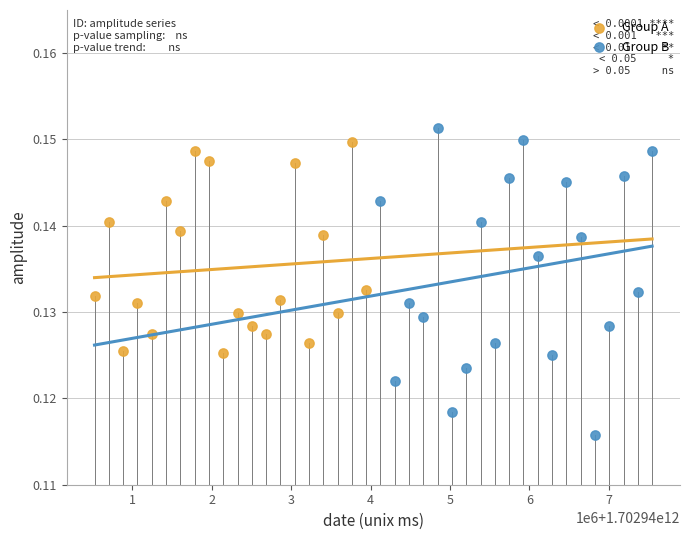

Which series reaches the minimum Y coordinate?

Group B